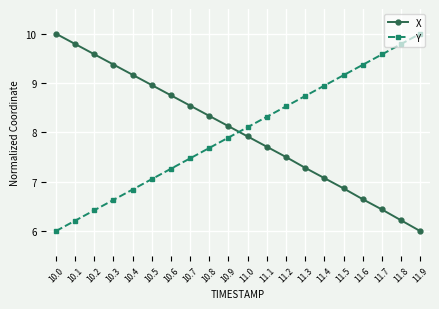

What is the total value across all series at 10.4?

16.0